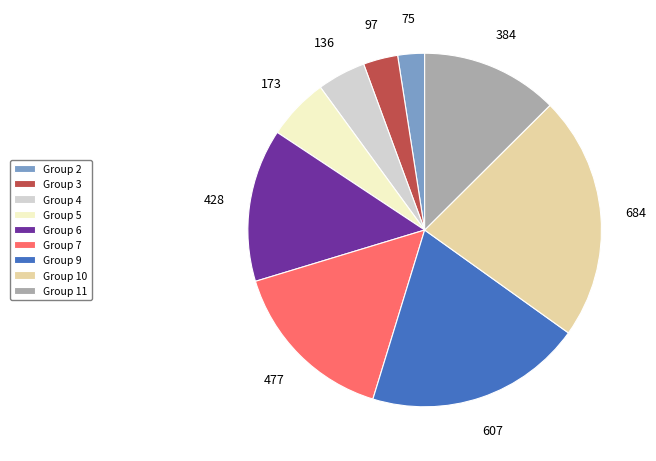

Count the number of slices in the pie.

9